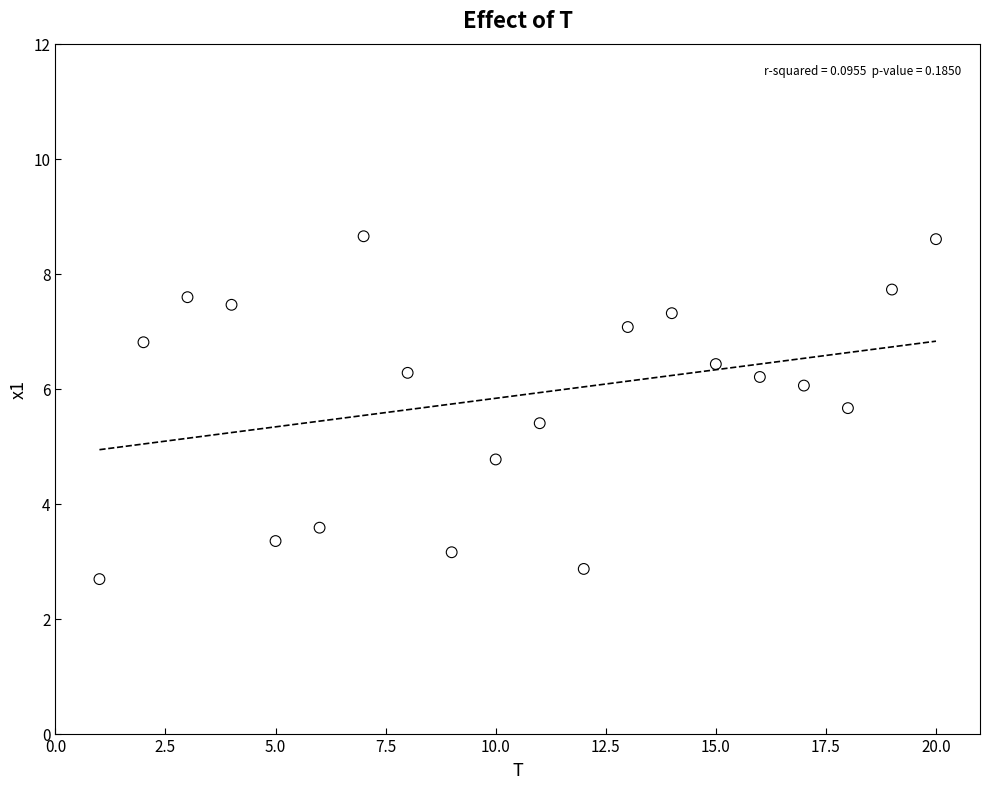

What is the range of X values (max minus min)?

19.0